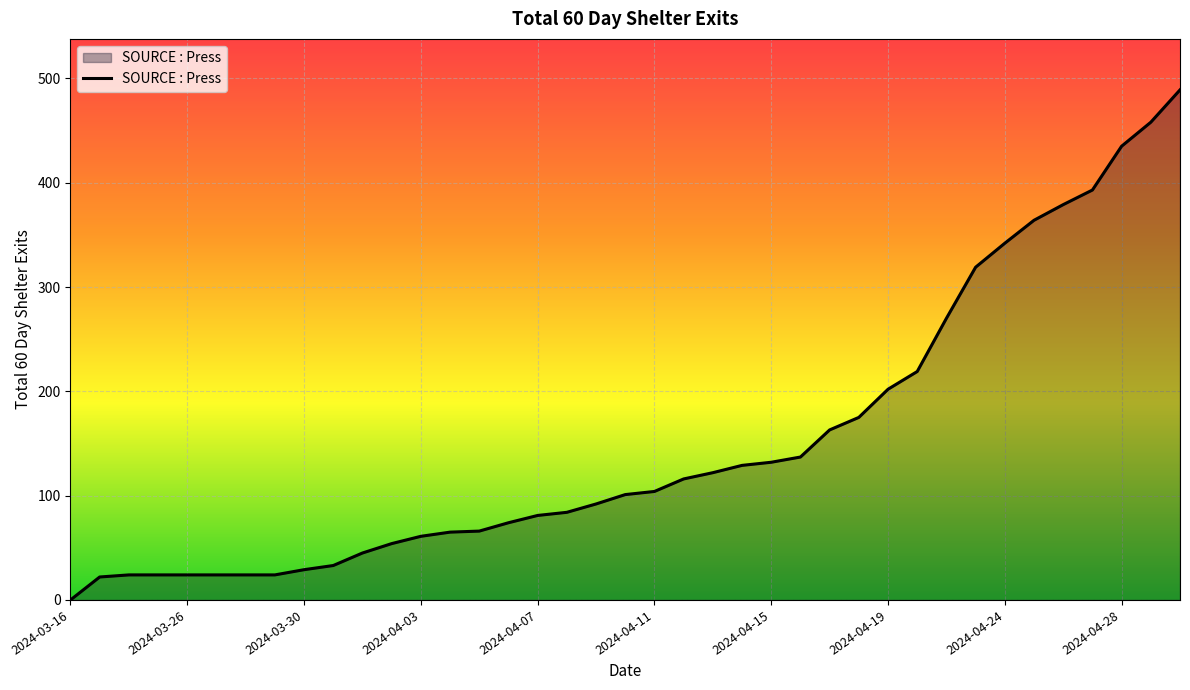

What is the maximum value shown in the chart?

489